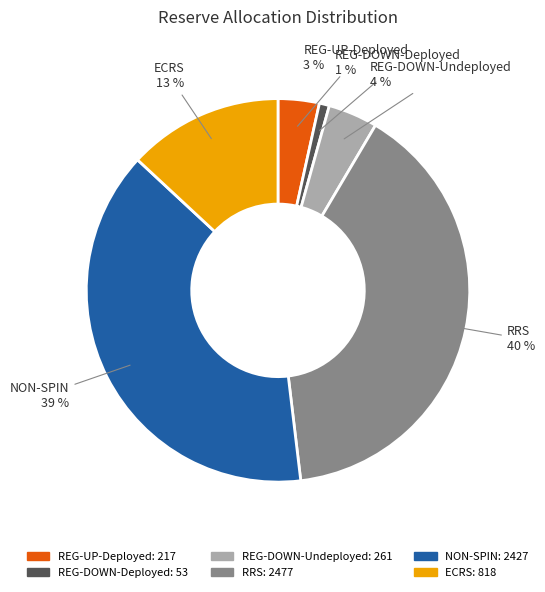

Is there a majority slice in this chart?

No